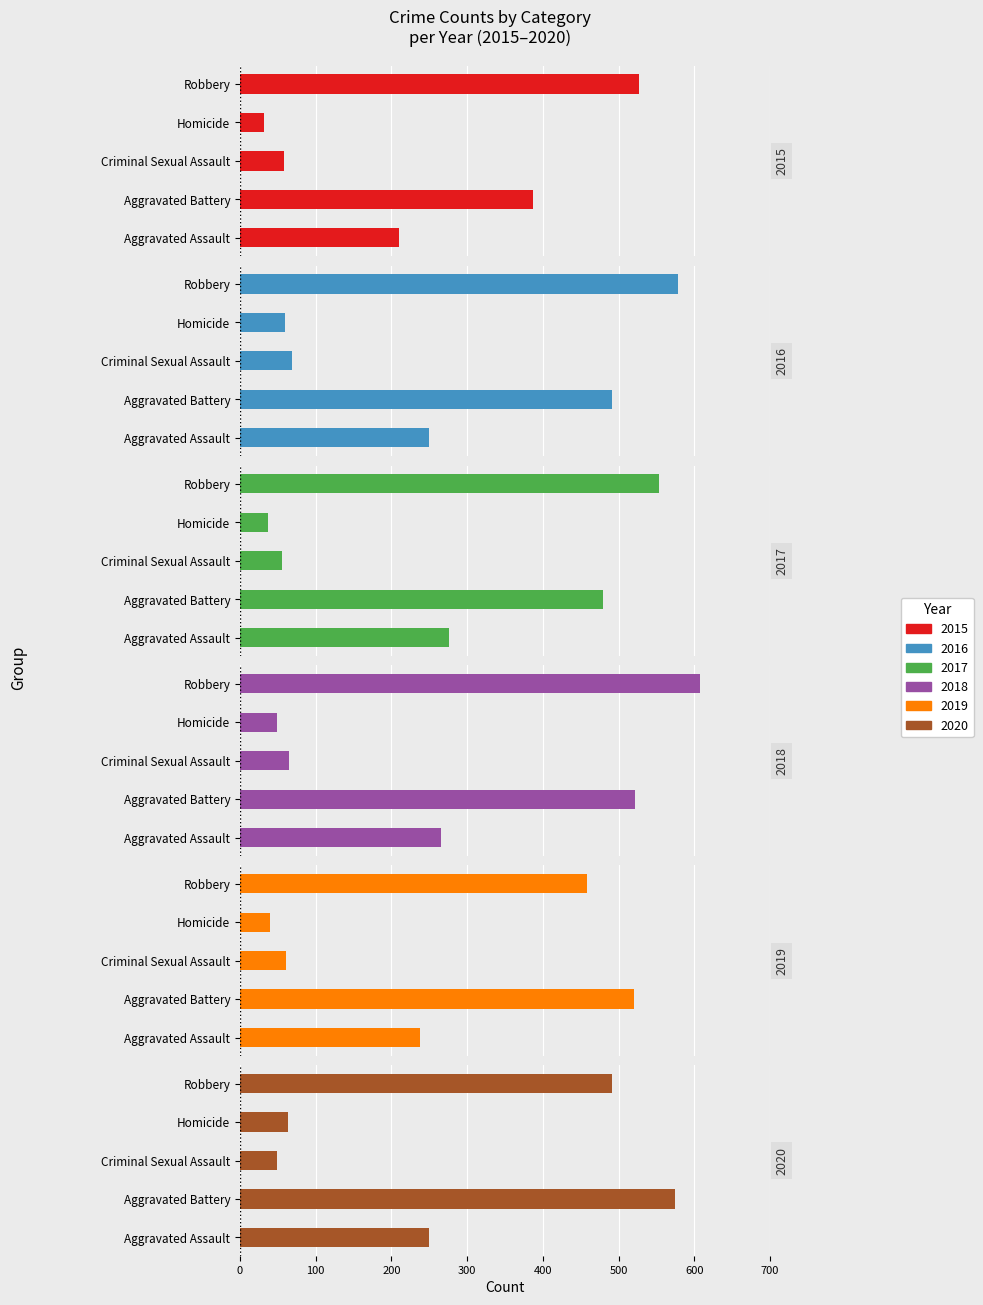

True or false: 2019 has a value of 69 at Homicide.

False